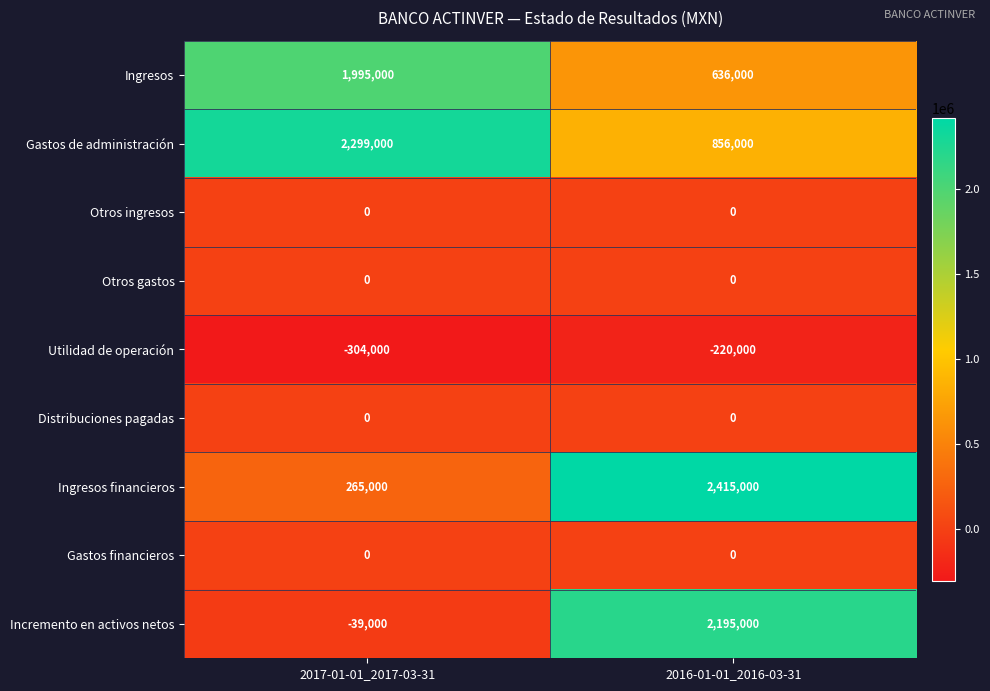

Count the number of categories in the chart.

2